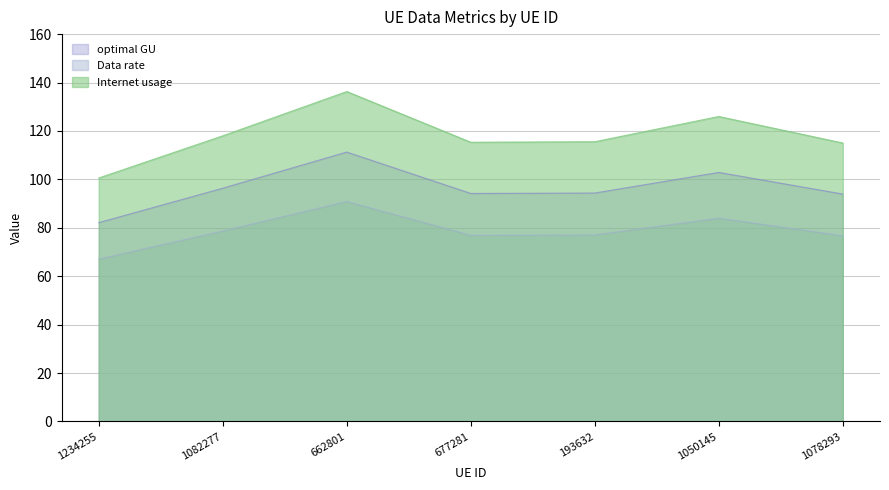

The value of Internet usage at 193632 is 39.8. True or false?

False